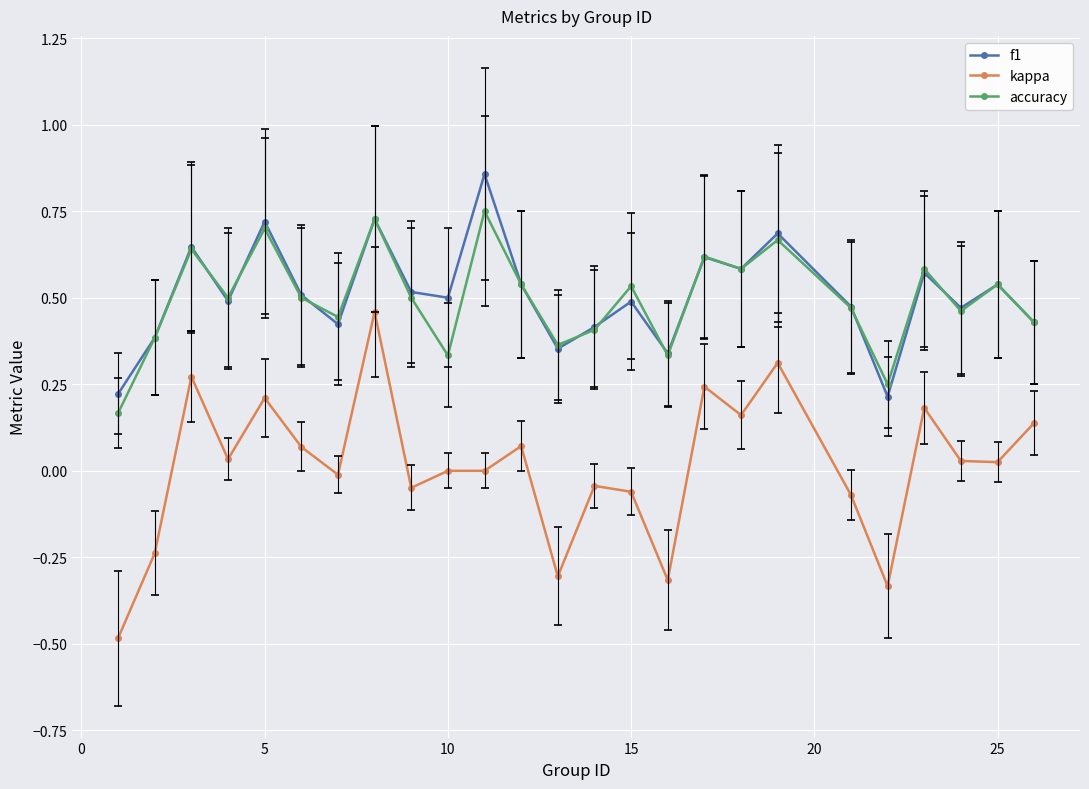

List the series in order of their peak value, lowest first.

kappa, accuracy, f1